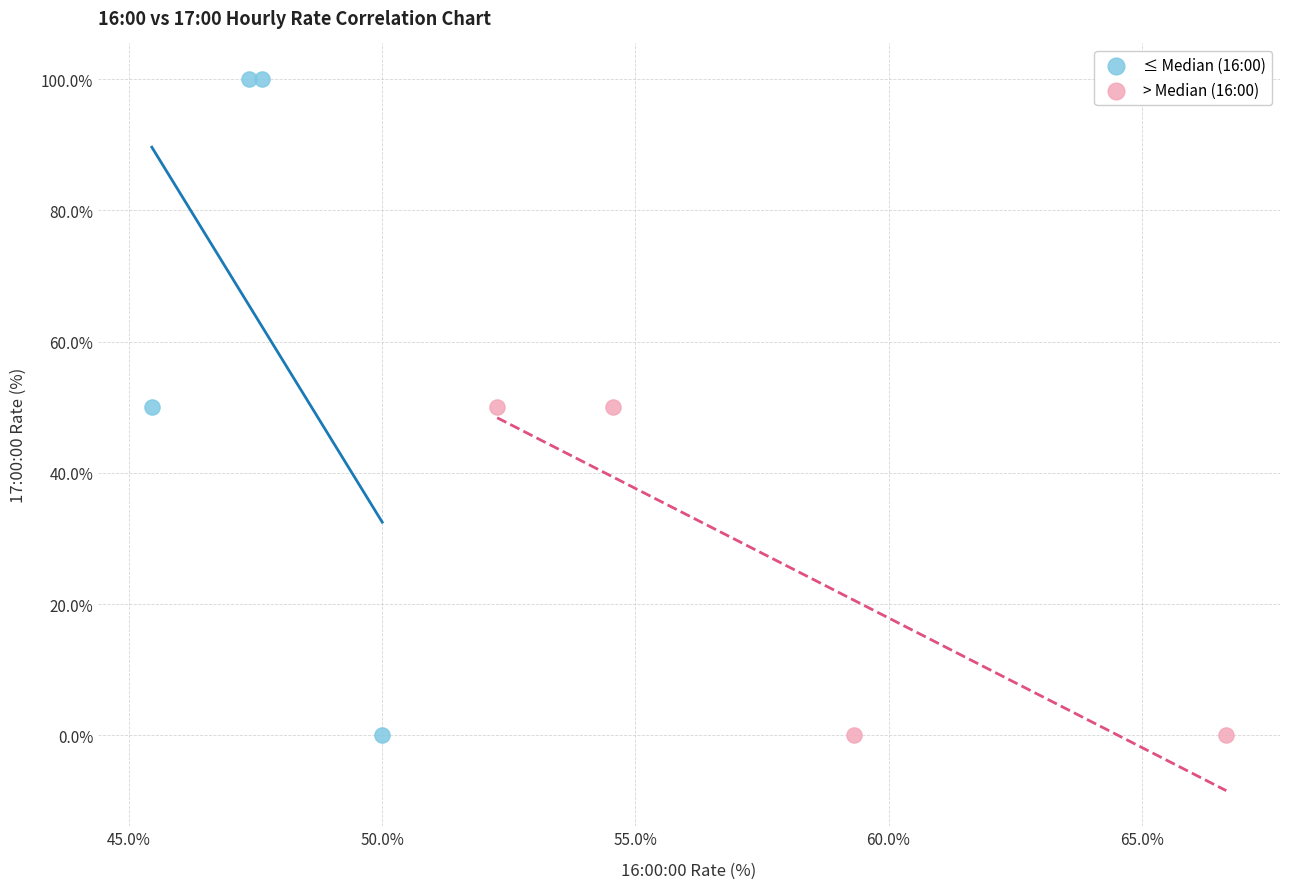

Which series has the widest spread of Y values?

≤ Median (16:00)